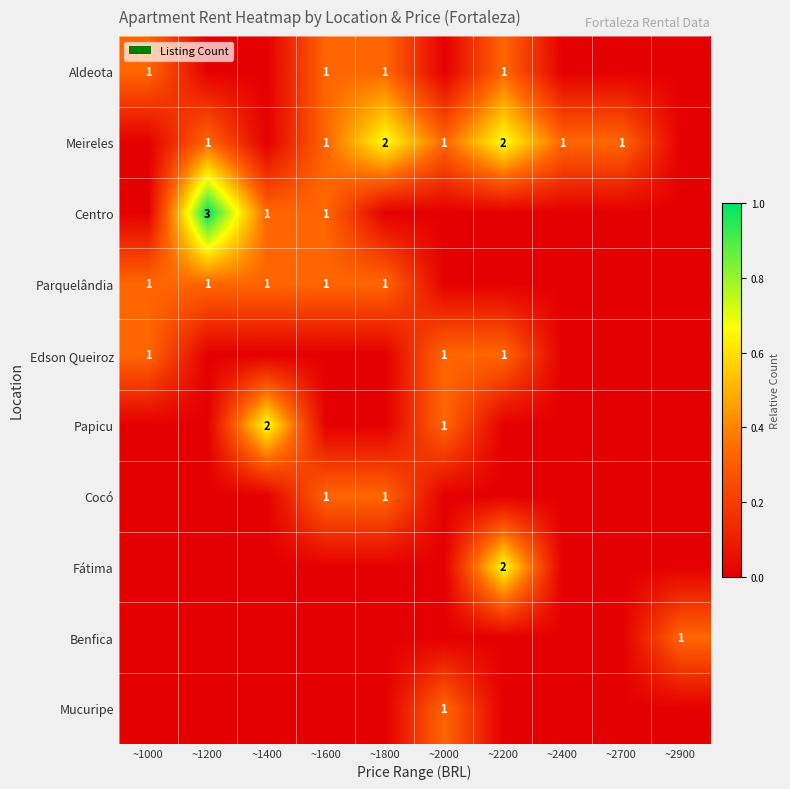

The value of Aldeota at ~1800 is 0. True or false?

False